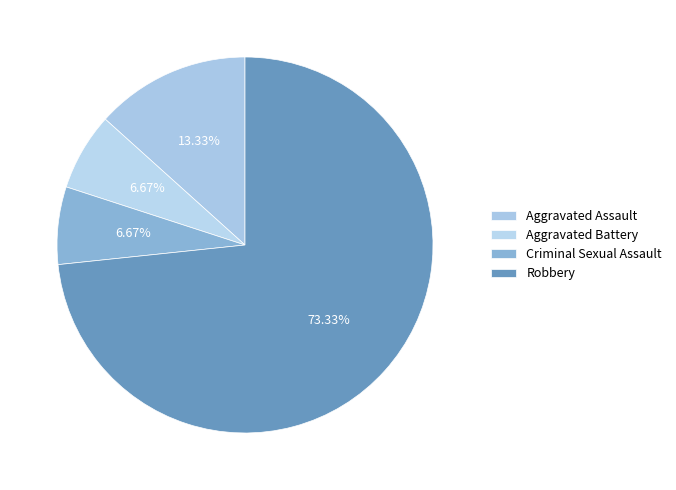

To the nearest percent, what is the combined percentage of Aggravated Battery and Aggravated Assault?

20%